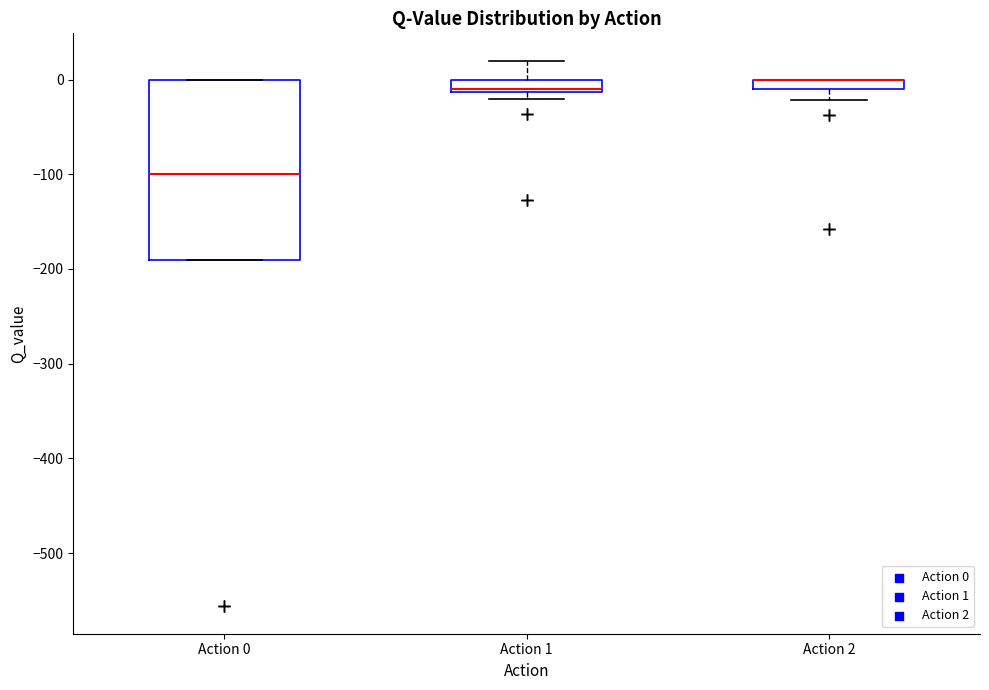

Where is the upper edge of the box for Action 2 on the y-axis? The values are not printed on the chart, so give them approximately, as read against the axis.

0